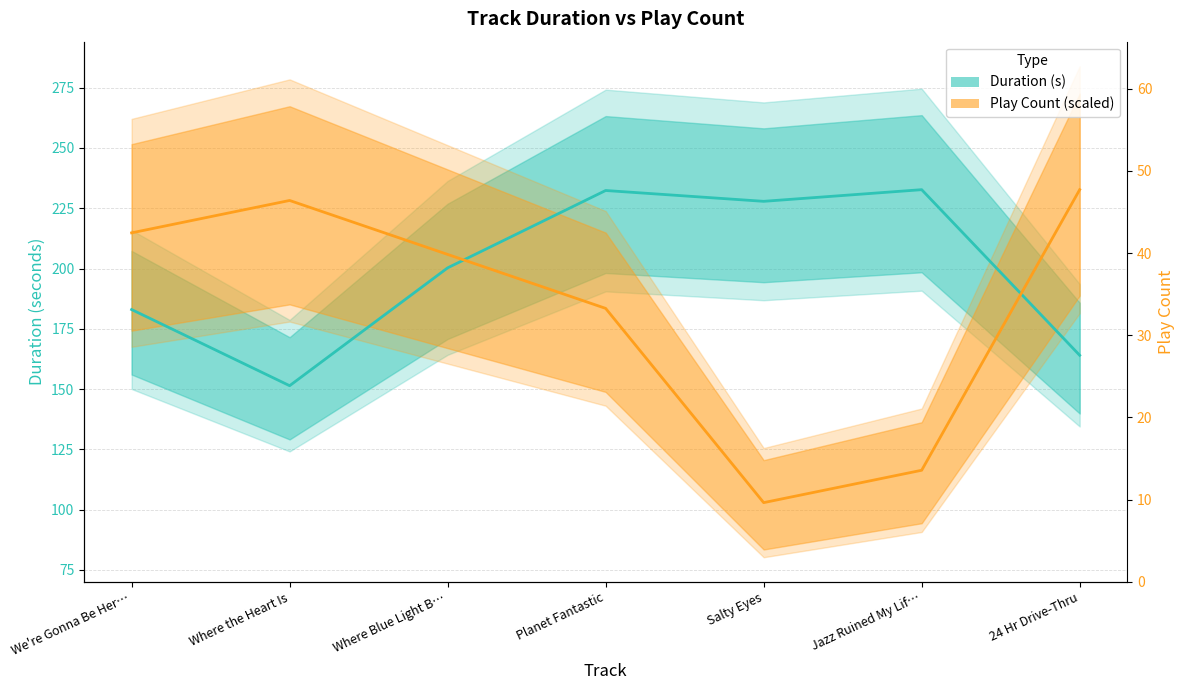

What is the difference between the Duration (s) values at Salty Eyes and Planet Fantastic?

4.5